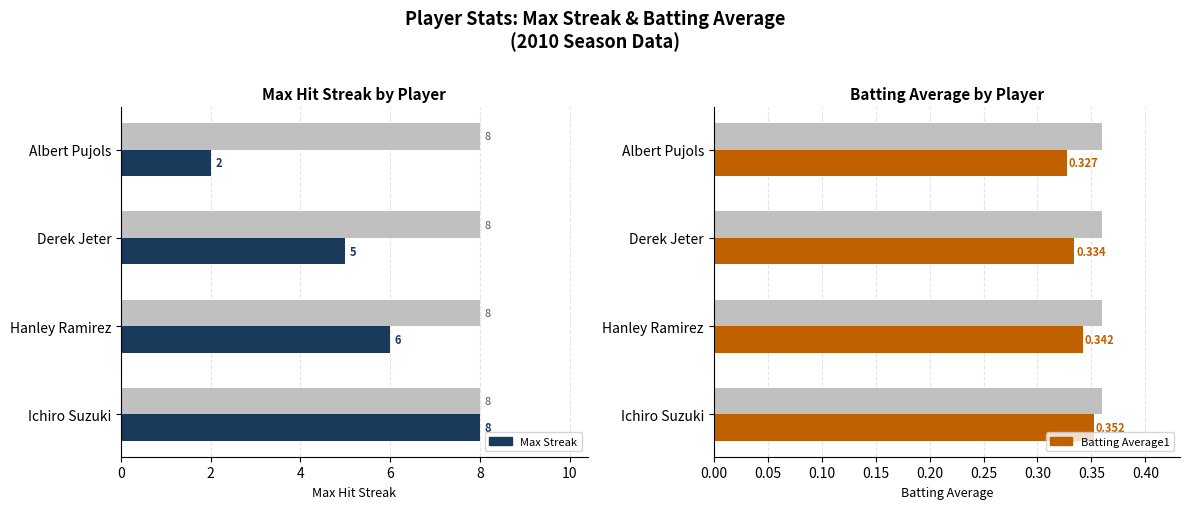

List the series in order of their peak value, highest first.

Max Streak, Batting Average1